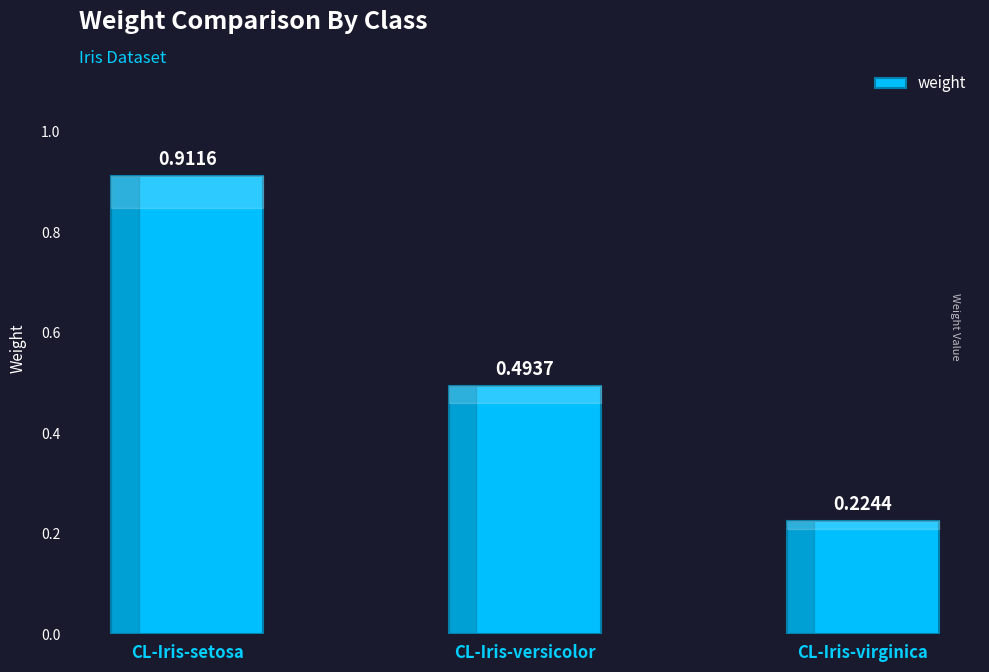

How many bars are there in total?

3